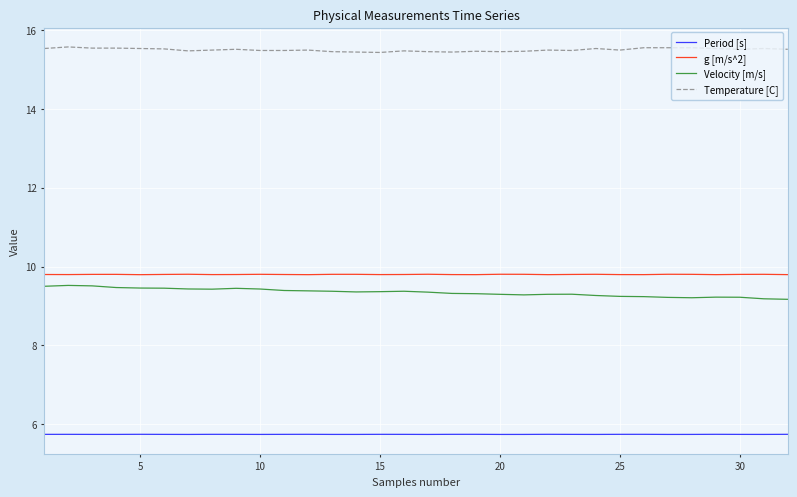

What is the highest value of the g [m/s^2] series?

9.8